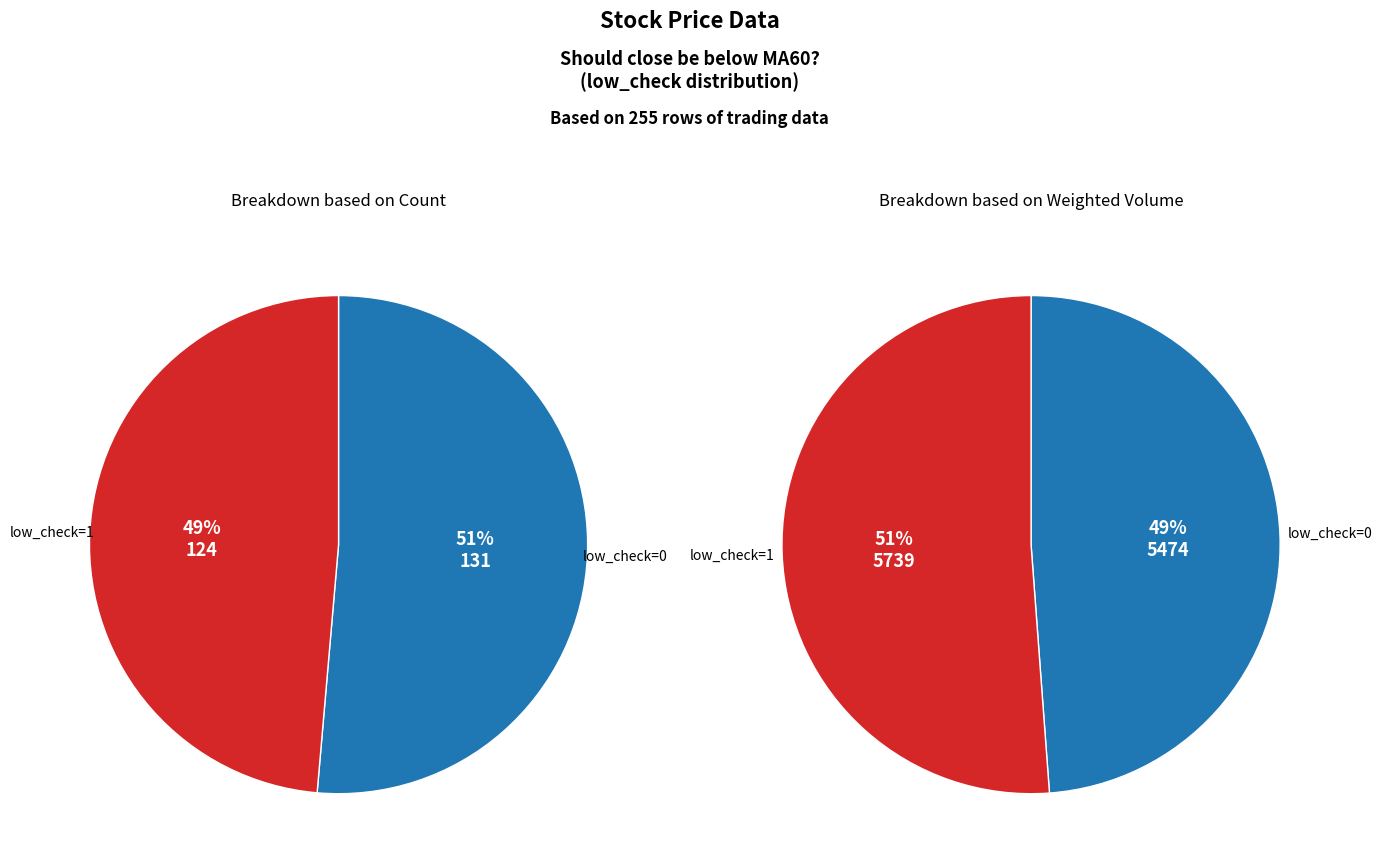

Approximately how many times larger is the value at low_check=0 compared to low_check=1?

1.1